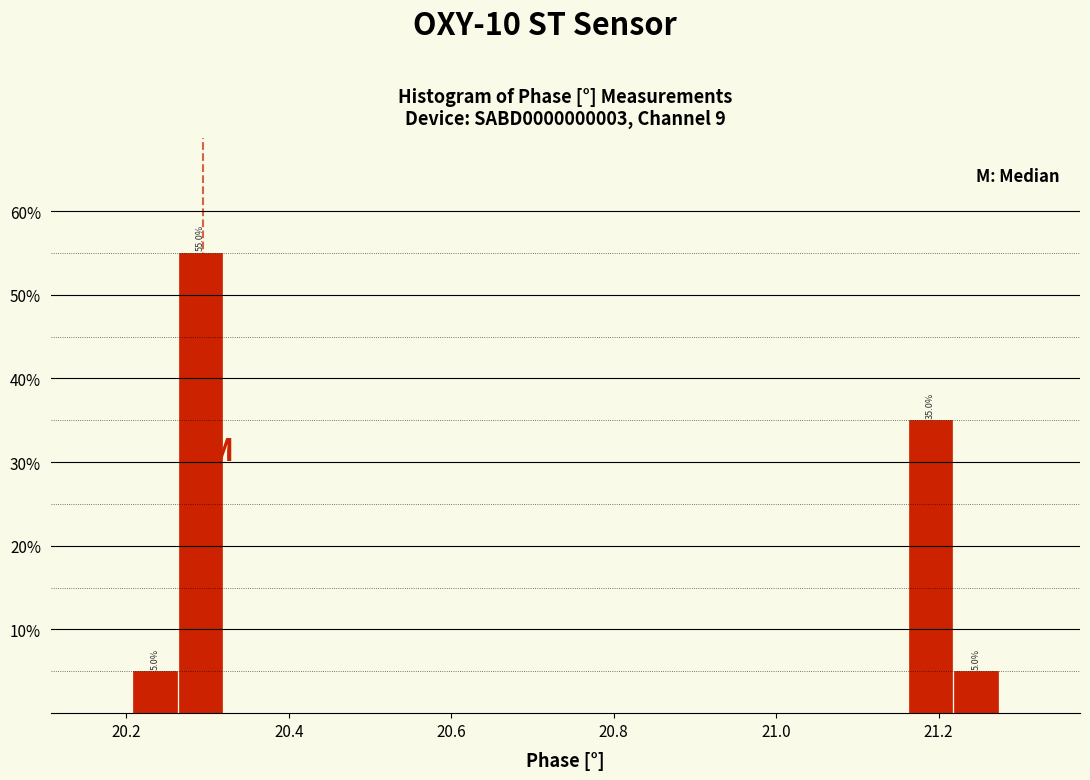

Around what value on the x-axis is the tallest bar? Give the approximate position of its centre, as read against the axis.

20.30